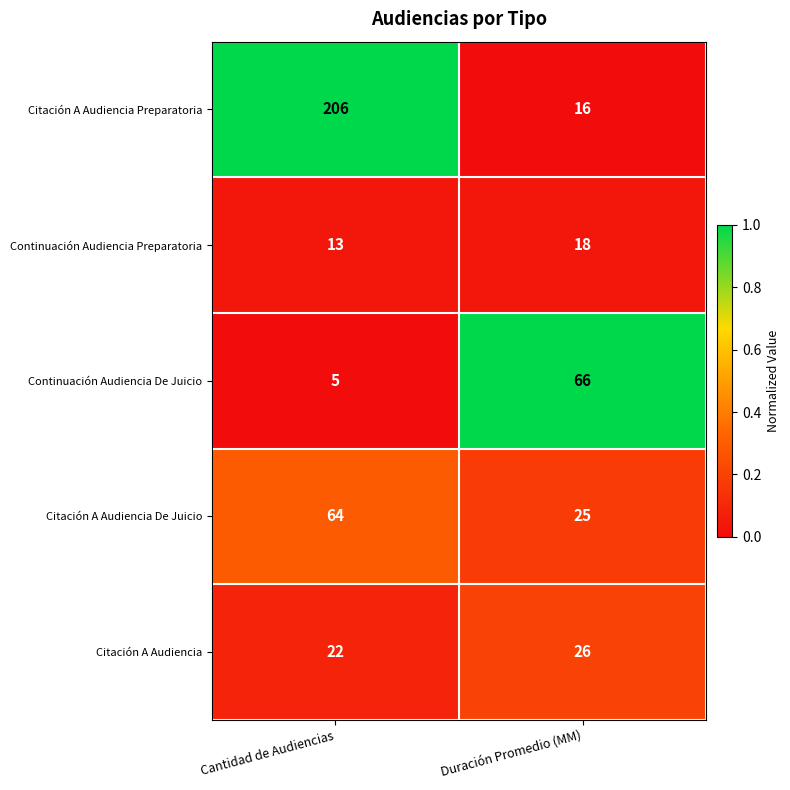

At which category is the sum across all series the highest?

Cantidad de Audiencias